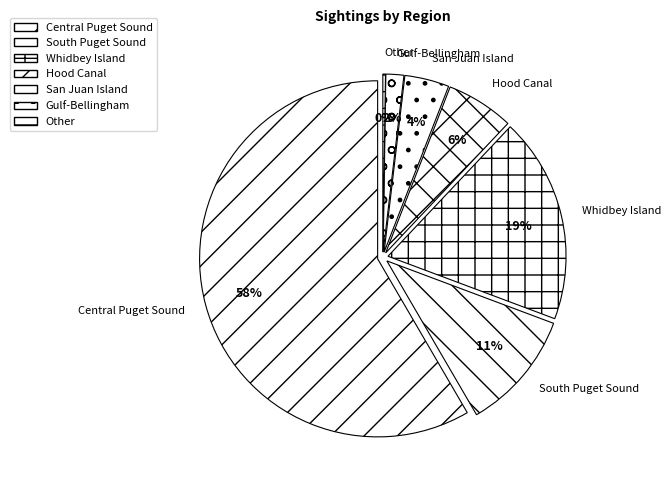

How many slices are in this pie chart?

7